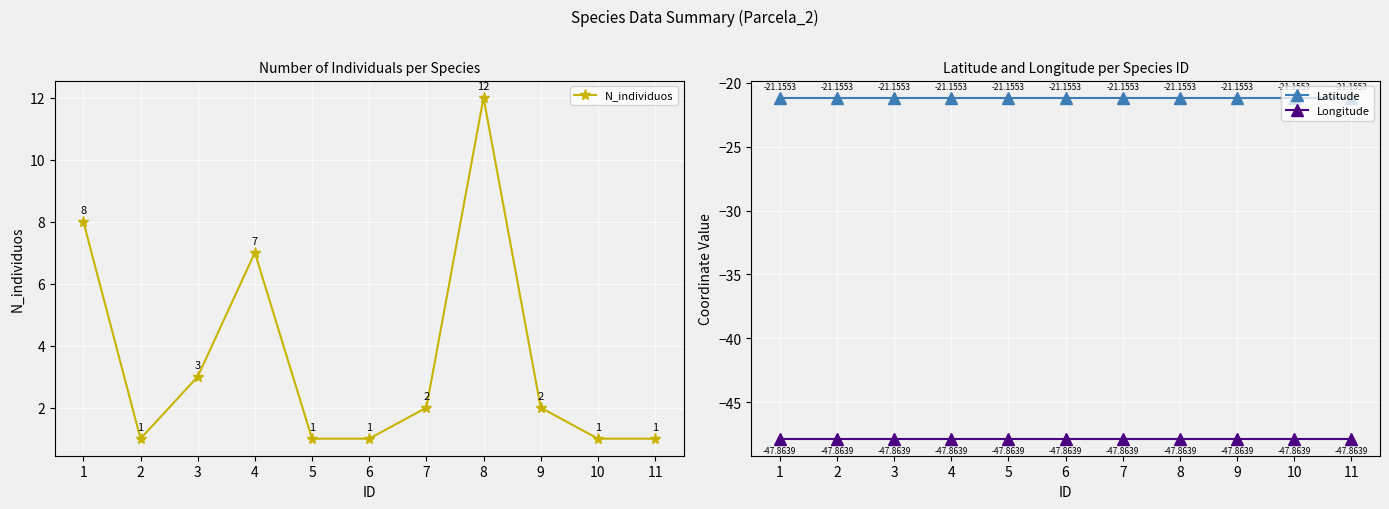

Reading left to right, what are all the values shown in this chart?

N_individuos: 1=8.0	2=1.0	3=3.0	4=7.0	5=1.0	6=1.0	7=2.0	8=12.0	9=2.0	10=1.0	11=1.0
Latitude: 1=-21.2	2=-21.2	3=-21.2	4=-21.2	5=-21.2	6=-21.2	7=-21.2	8=-21.2	9=-21.2	10=-21.2	11=-21.2
Longitude: 1=-47.9	2=-47.9	3=-47.9	4=-47.9	5=-47.9	6=-47.9	7=-47.9	8=-47.9	9=-47.9	10=-47.9	11=-47.9